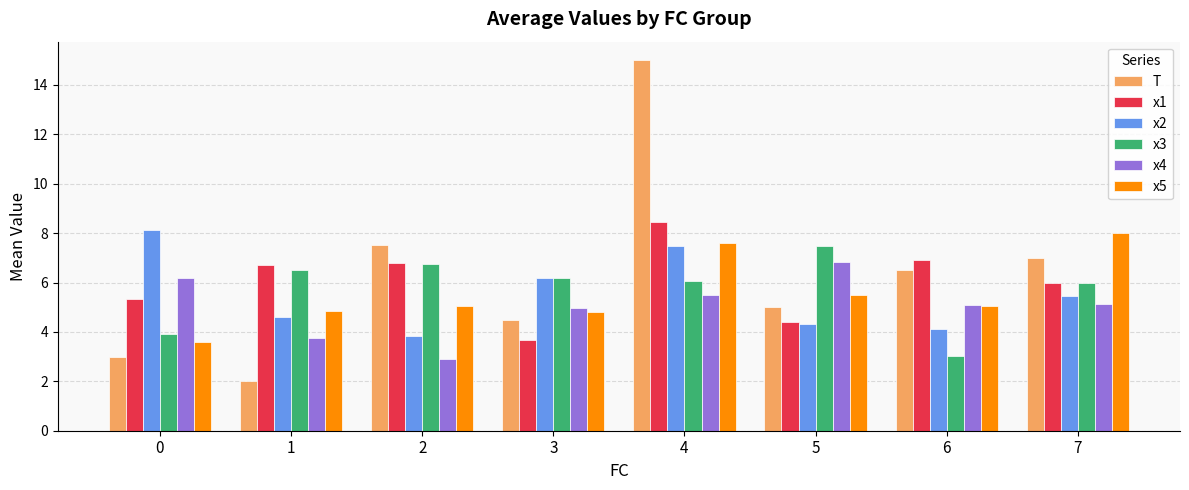

Read the x5 value at 4.

7.6